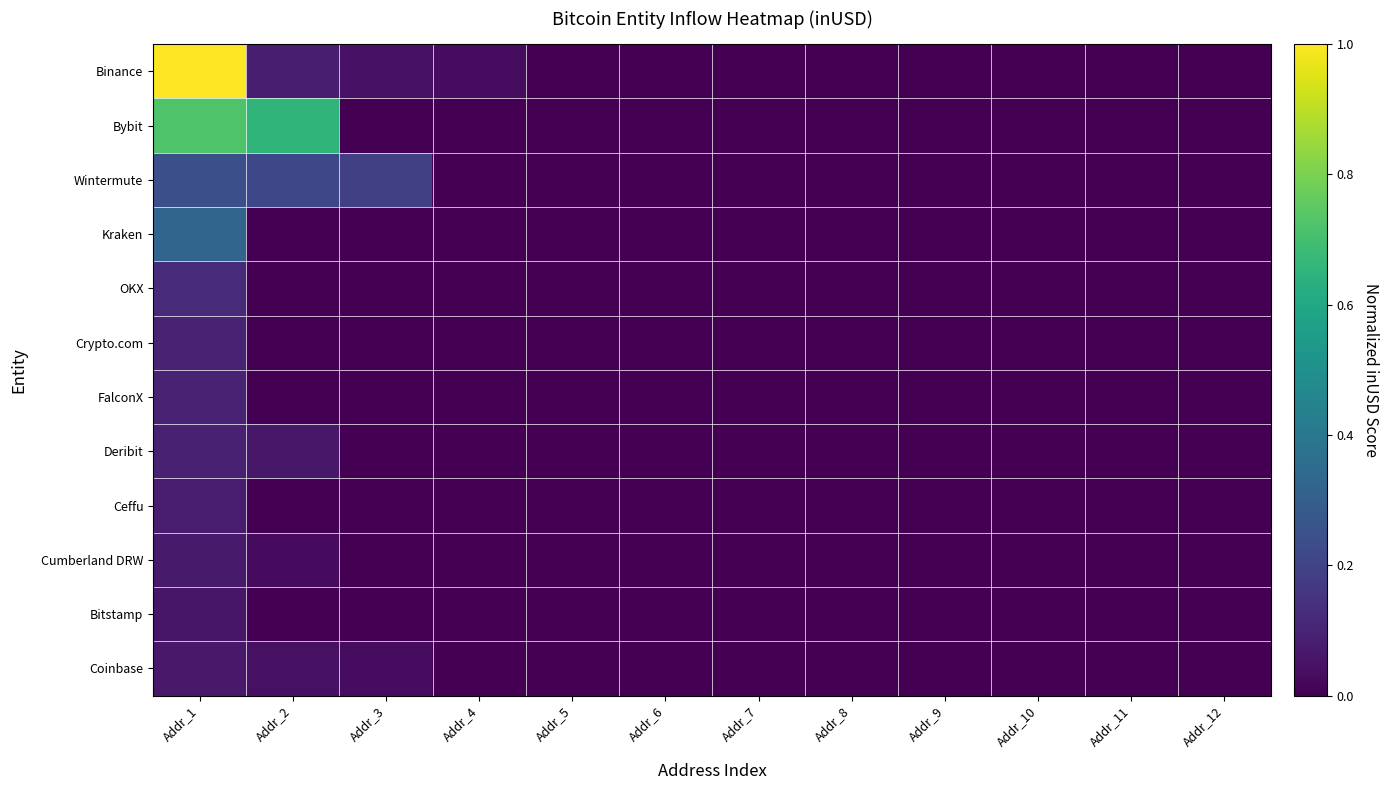

Which category has the highest value across all series?

Addr_1